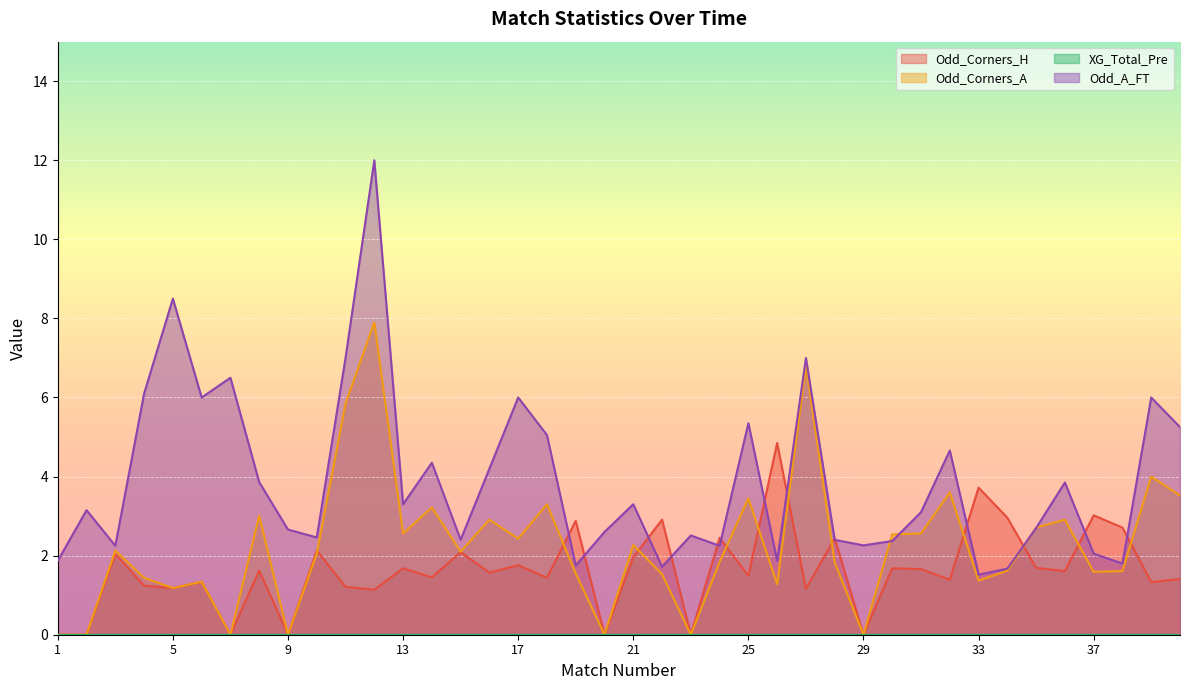

Where is the first local maximum for Odd_A_FT?

2